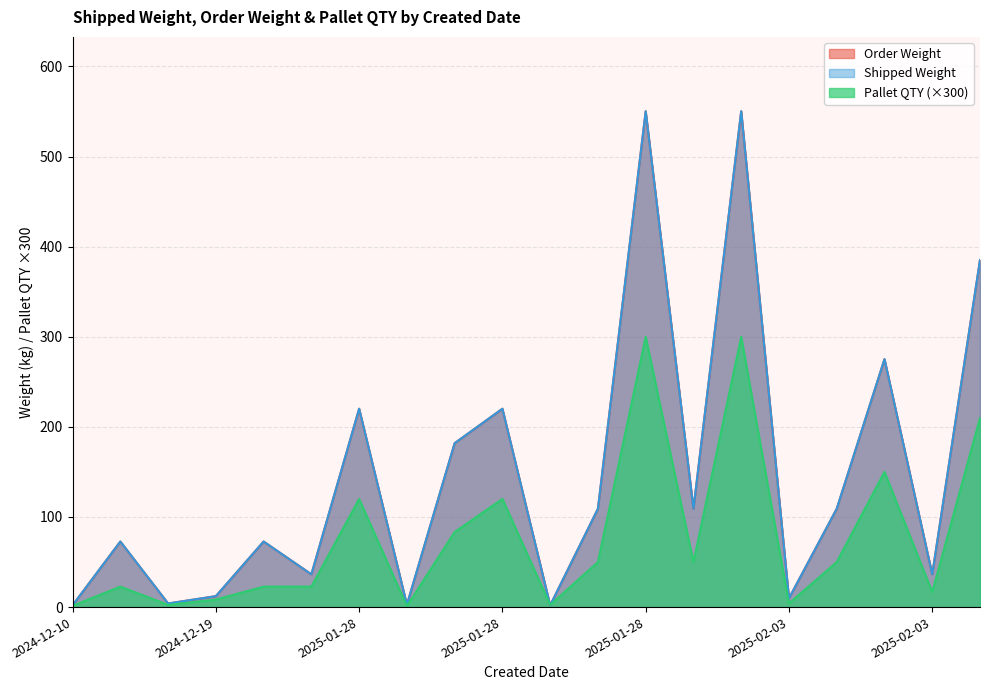

True or false: Shipped Weight and Order Weight intersect in this chart.

False